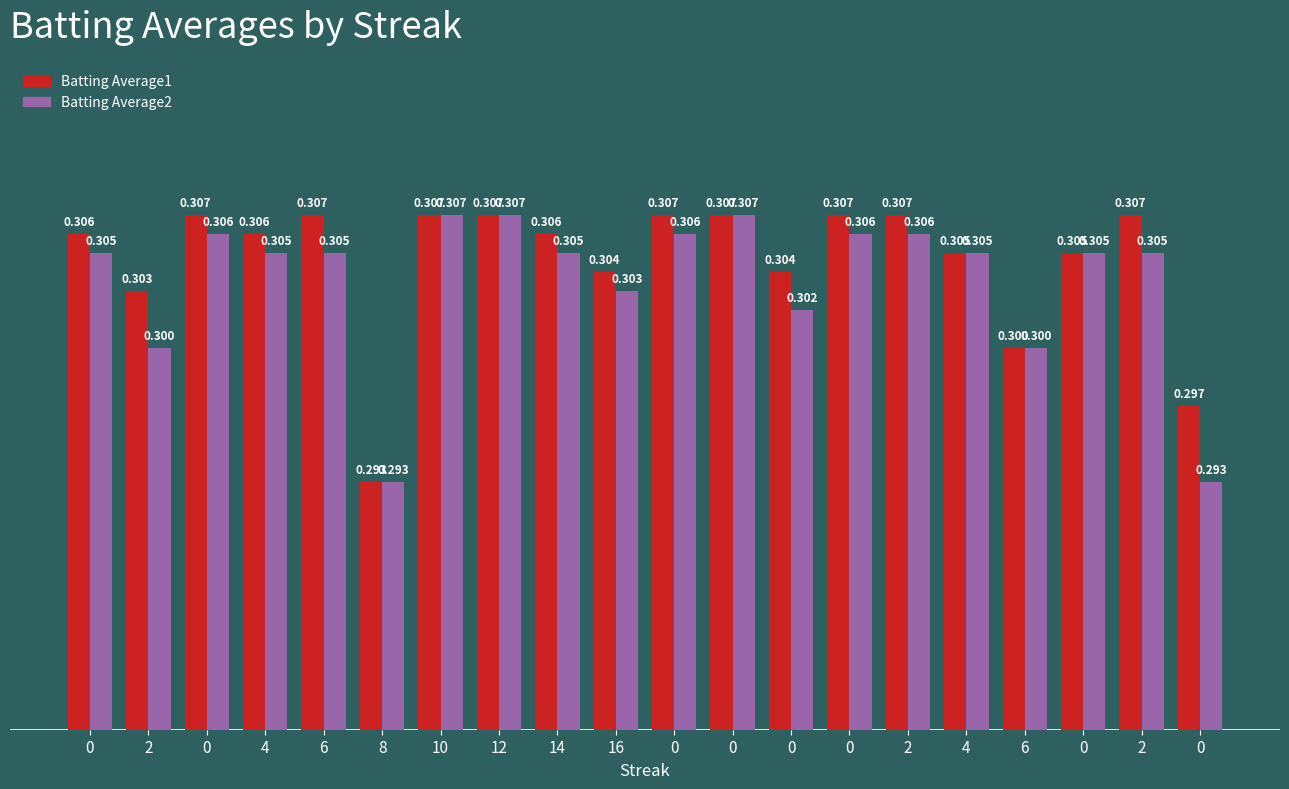

What are all the series names shown in the legend?

Batting Average1, Batting Average2